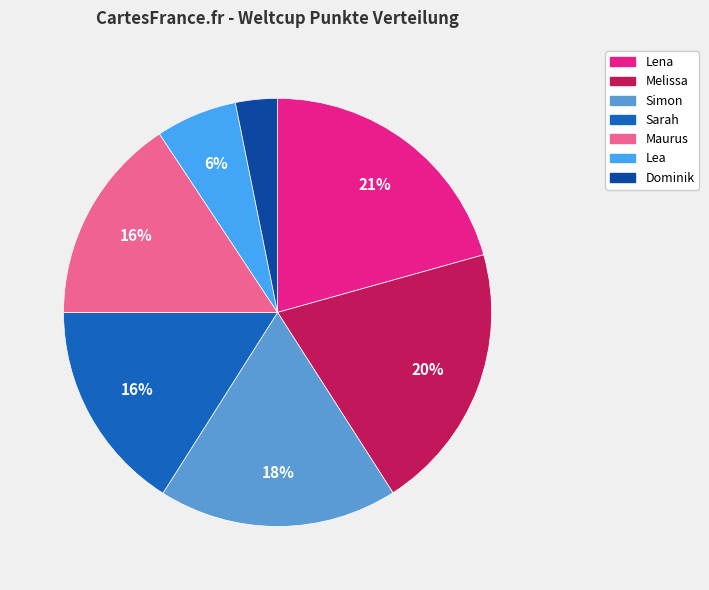

Which has a higher value, Dominik or Simon?

Simon